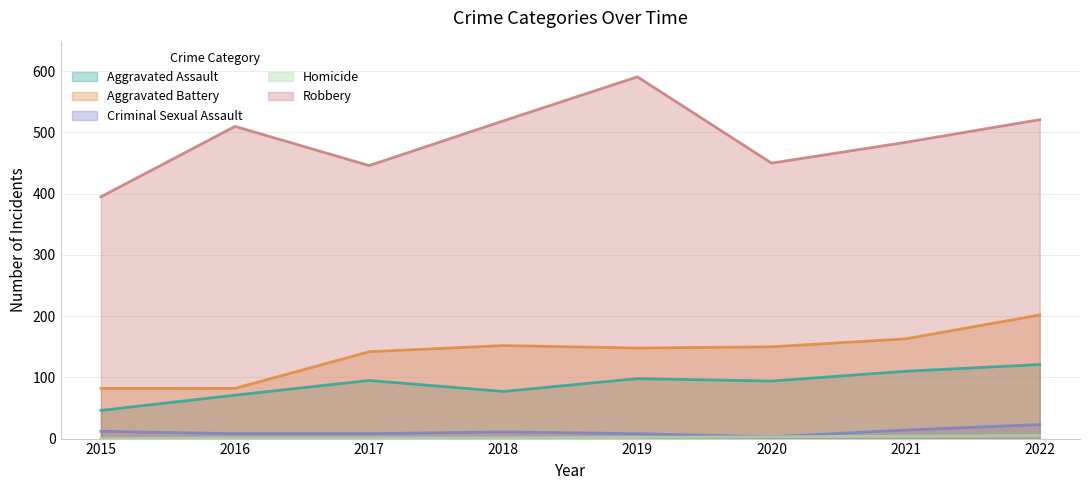

True or false: Homicide and Robbery cross at least once.

False